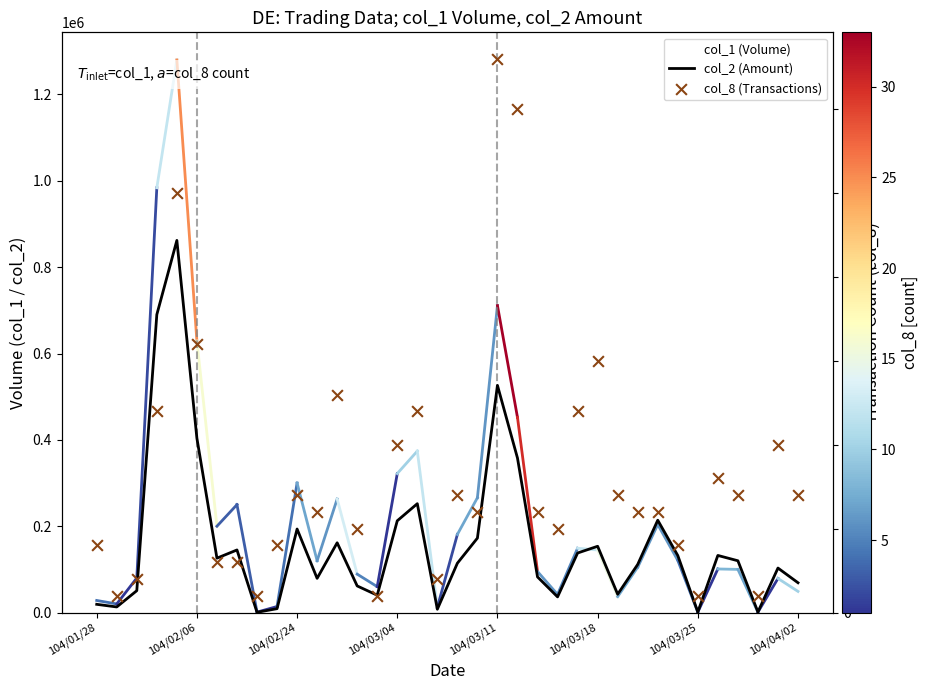

What are all the series names shown in the legend?

col_1 (Volume), col_2 (Amount), col_8 (Transactions)